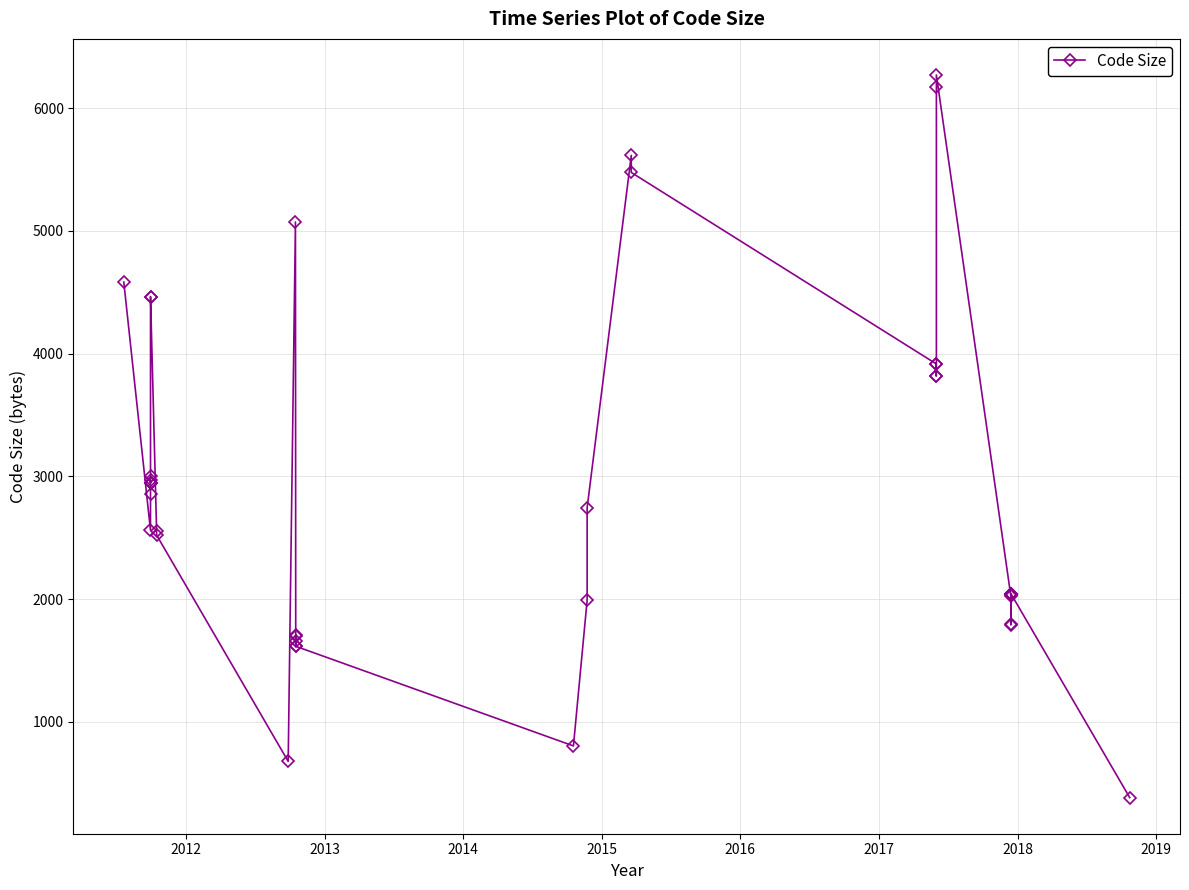

True or false: the data has more than 2 interior local peaks.

True